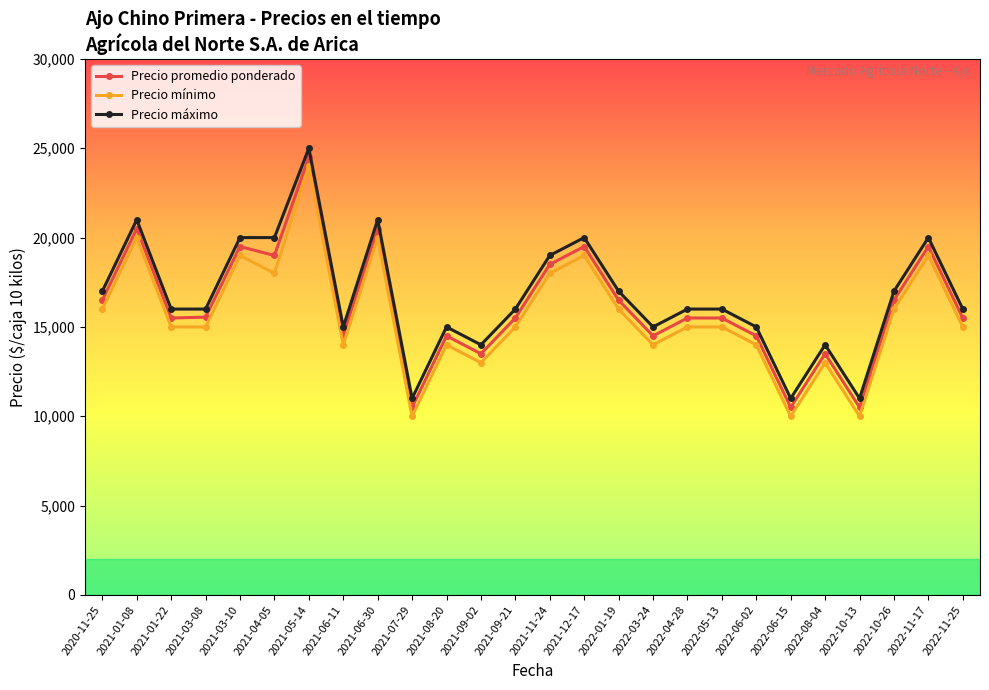

Is the value of Precio máximo at 2022-10-26 greater than the value of Precio mínimo at 2022-10-13?

Yes